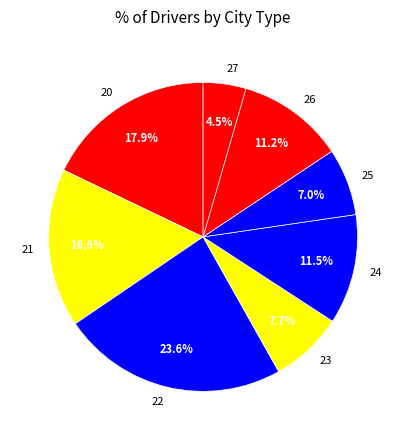

Approximately how many times larger is the value at 24 compared to 23?

1.5